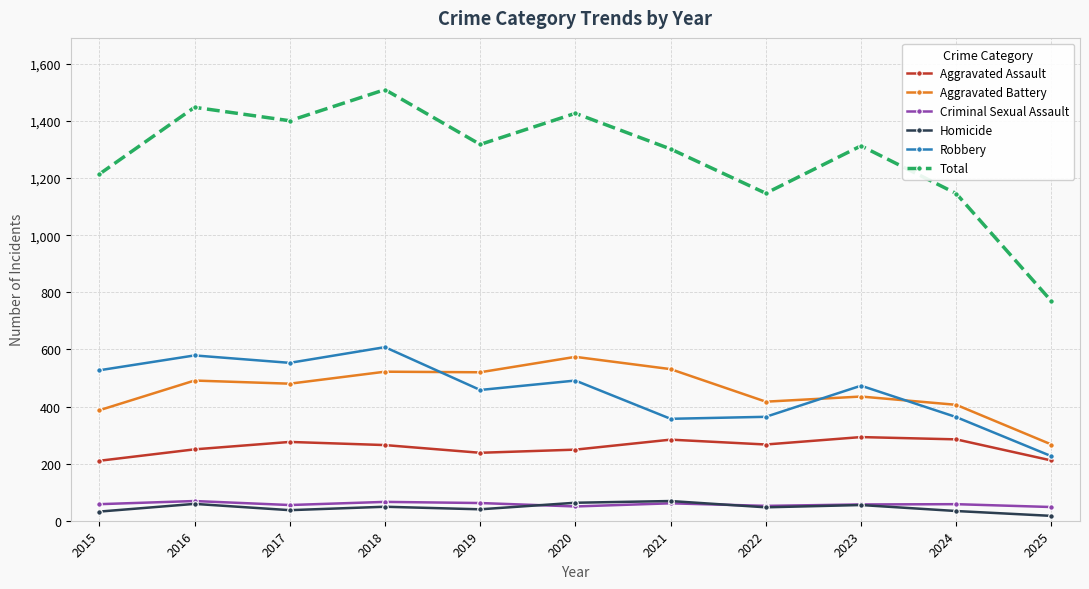

In Total, how many points are lower than both neighbors (excluding endpoints)?

3